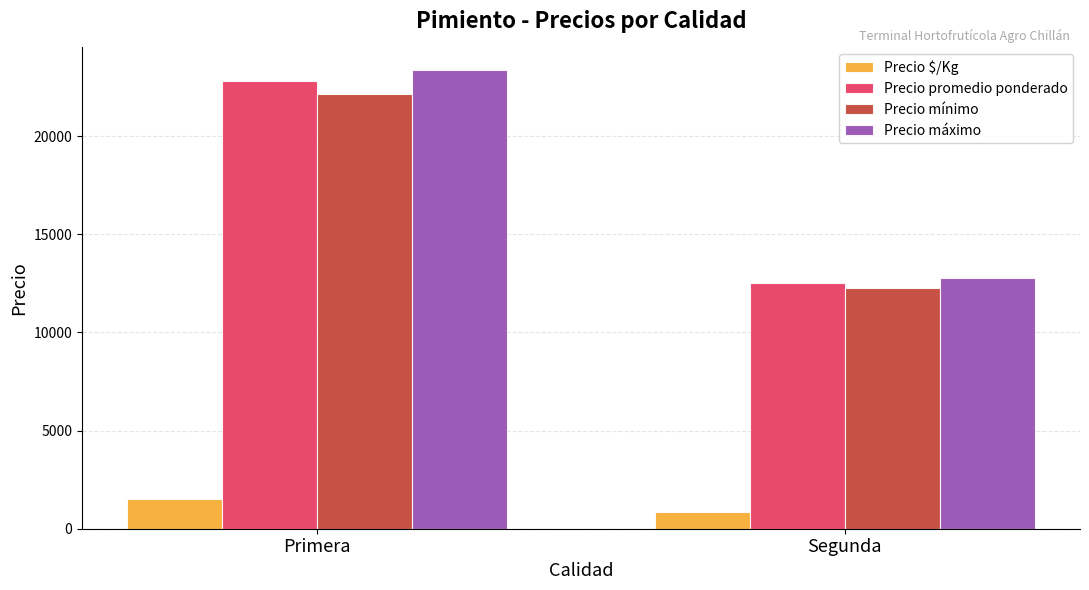

What is the difference between the Precio máximo values at Primera and Segunda?

10592.9